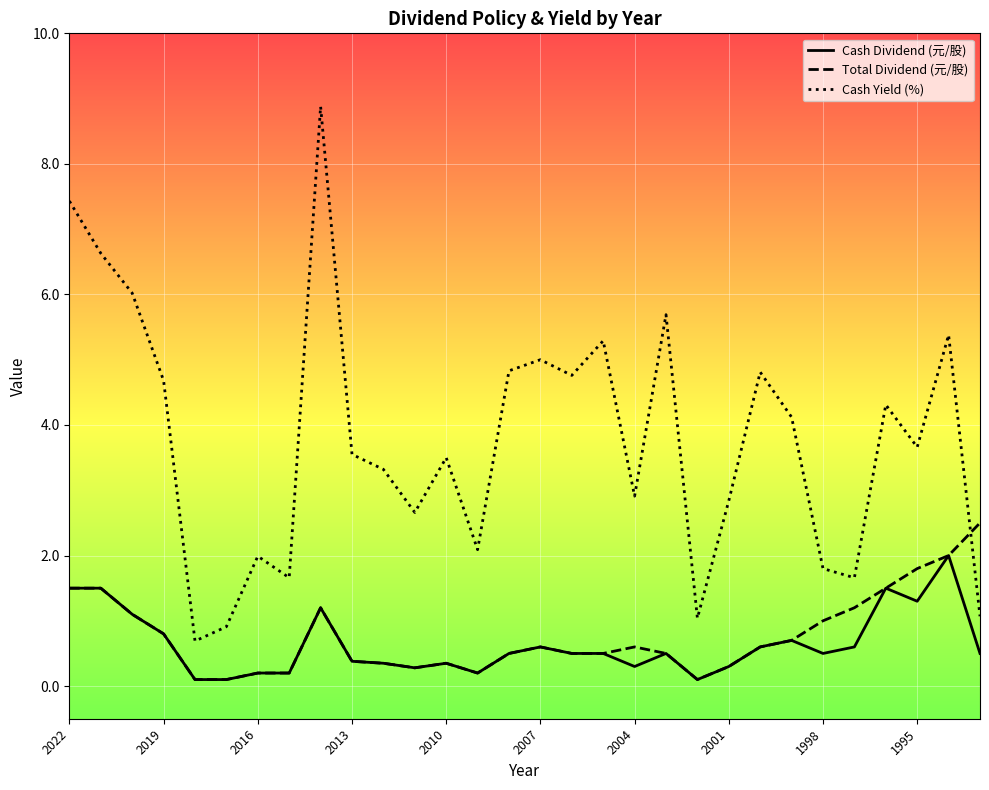

What is the difference between the second highest and minimum values in the Cash Yield (%) series?

6.7